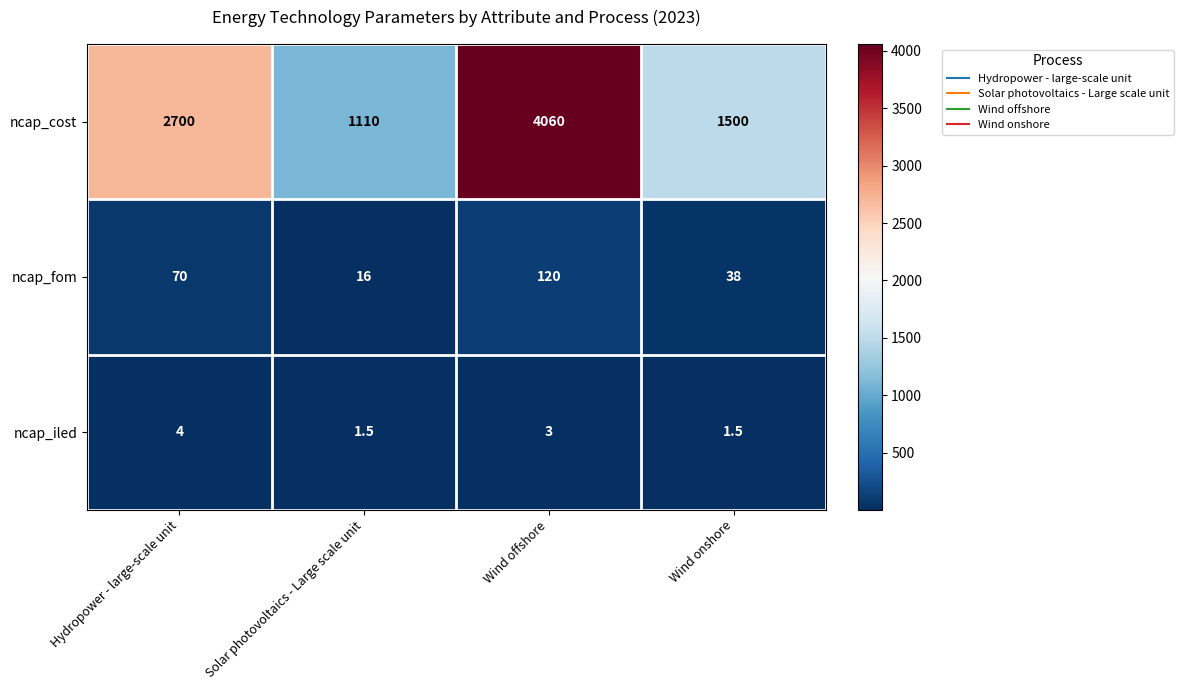

At which category does the chart reach its peak across all series?

Wind offshore